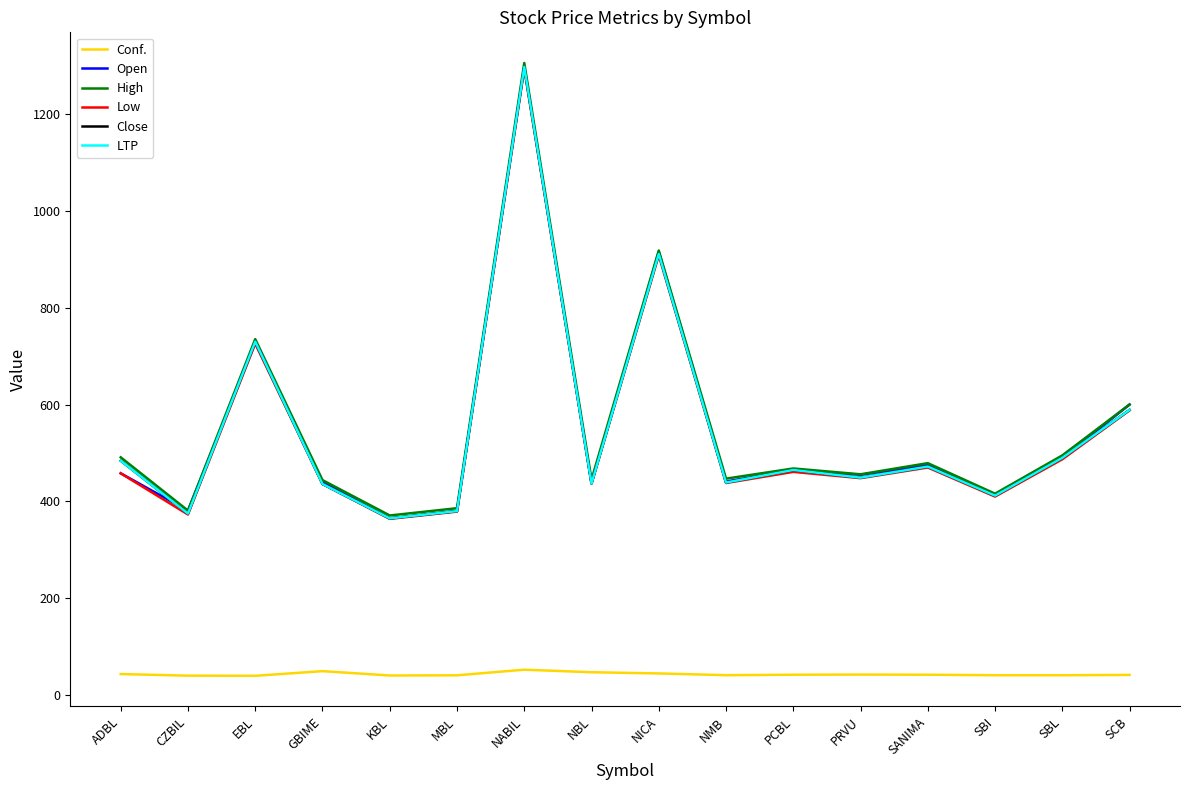

What is the average value of the Conf. series?

43.3